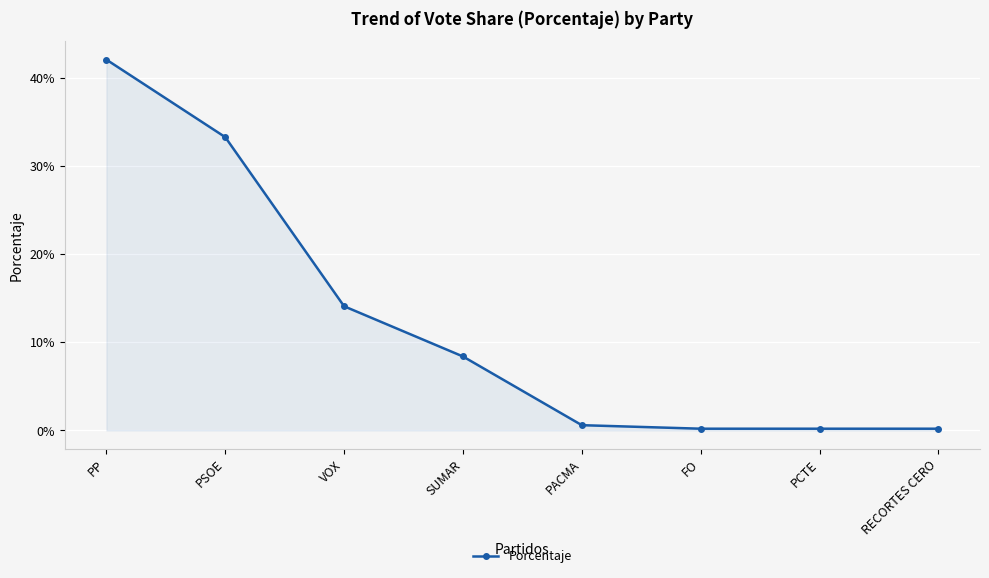

Which label corresponds to the largest value in the chart?

PP